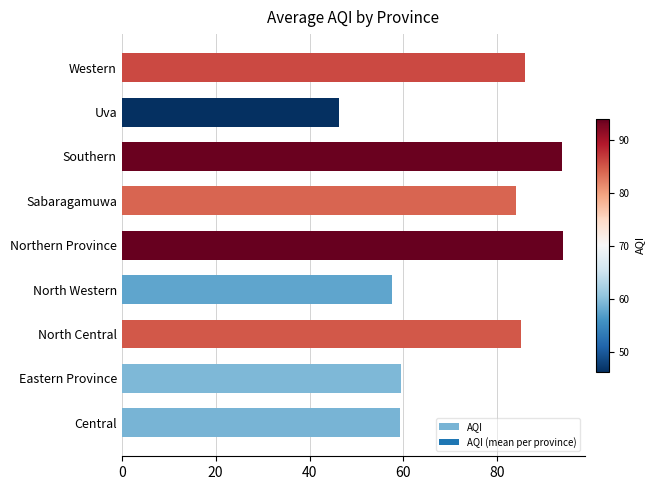

Is it true that the value at Western is 85.8?

True